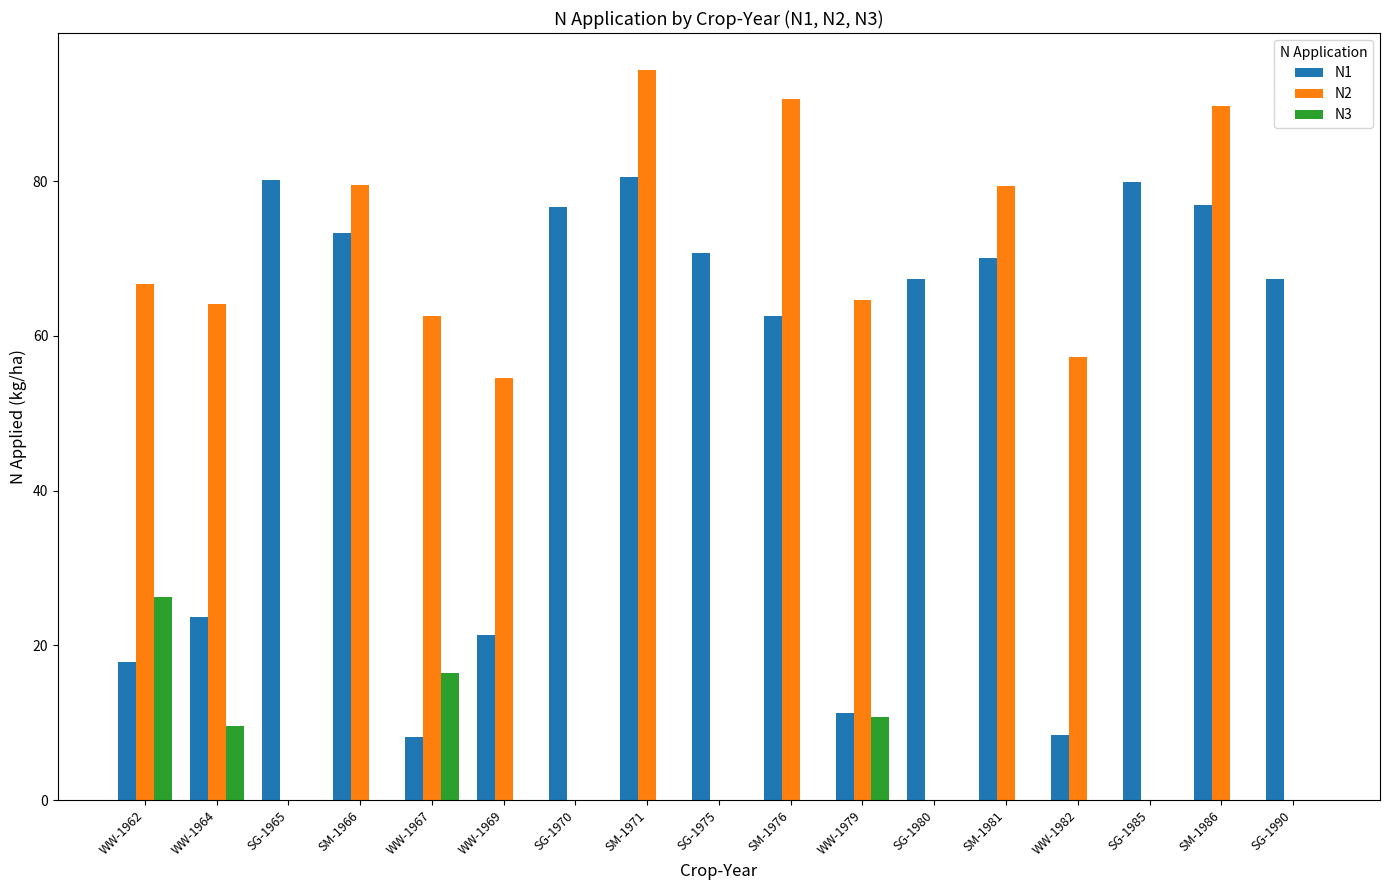

Between WW-1962 and SM-1971, which series saw the biggest shift?

N1